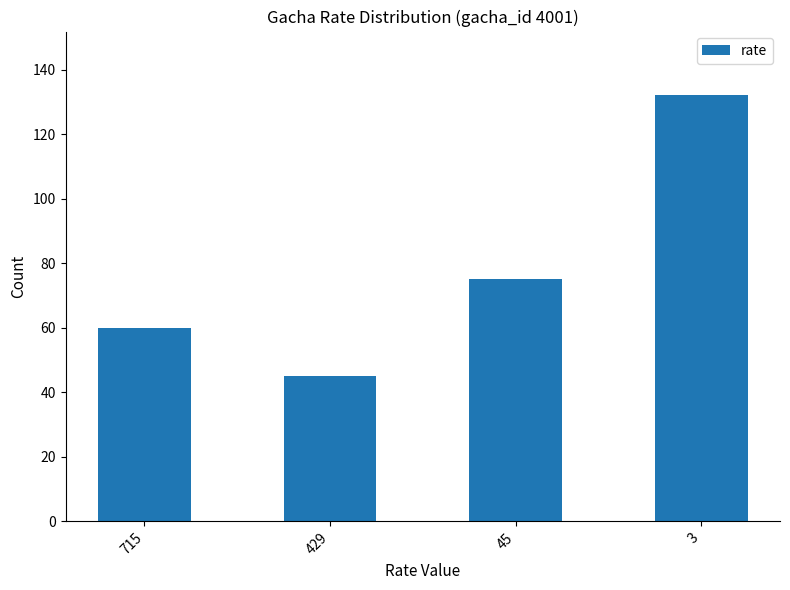

At which category does the chart reach its peak across all series?

3